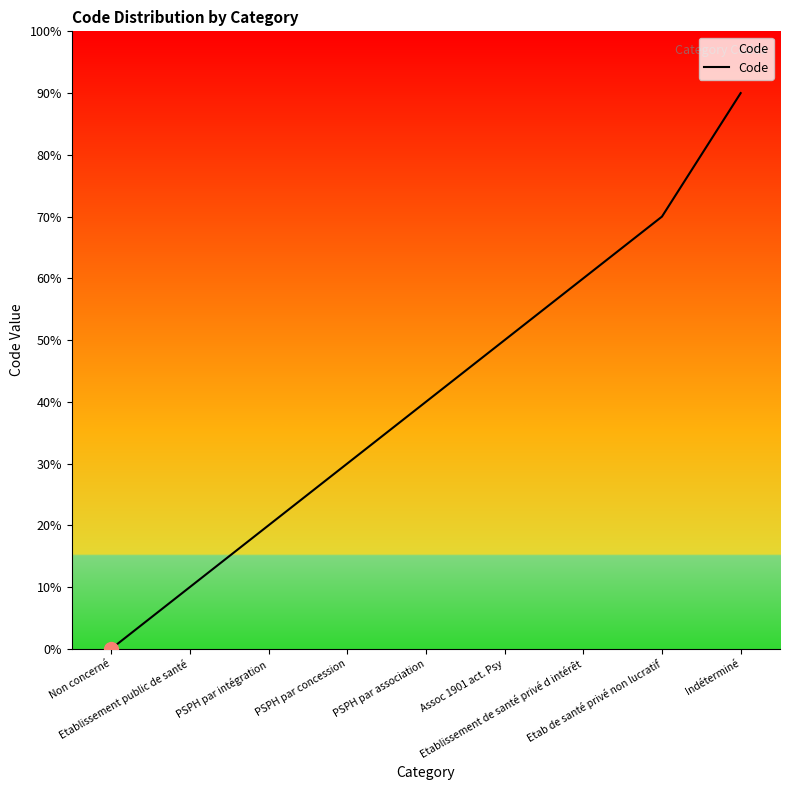

Does the chart have visible grid lines?

No